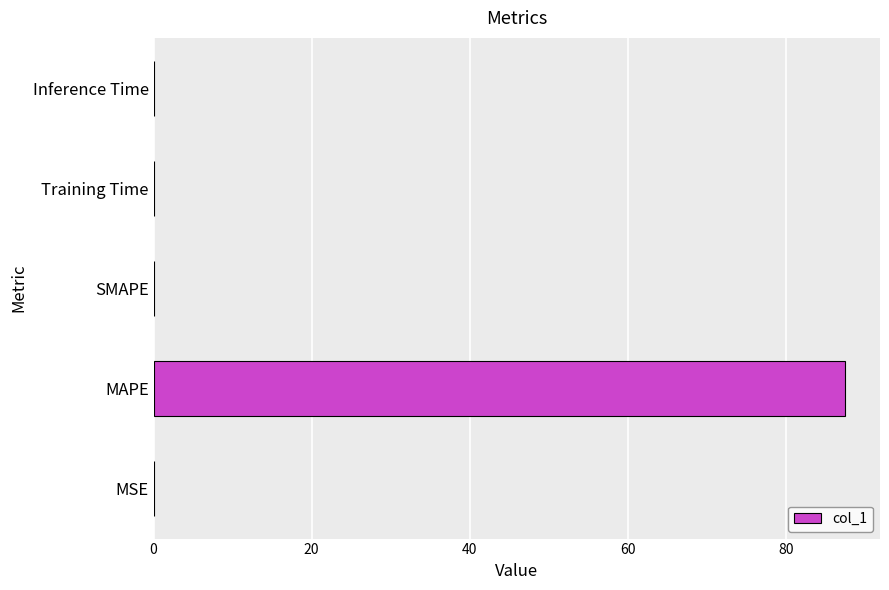

The chart shows a value of 0.0 at Training Time. True or false?

True